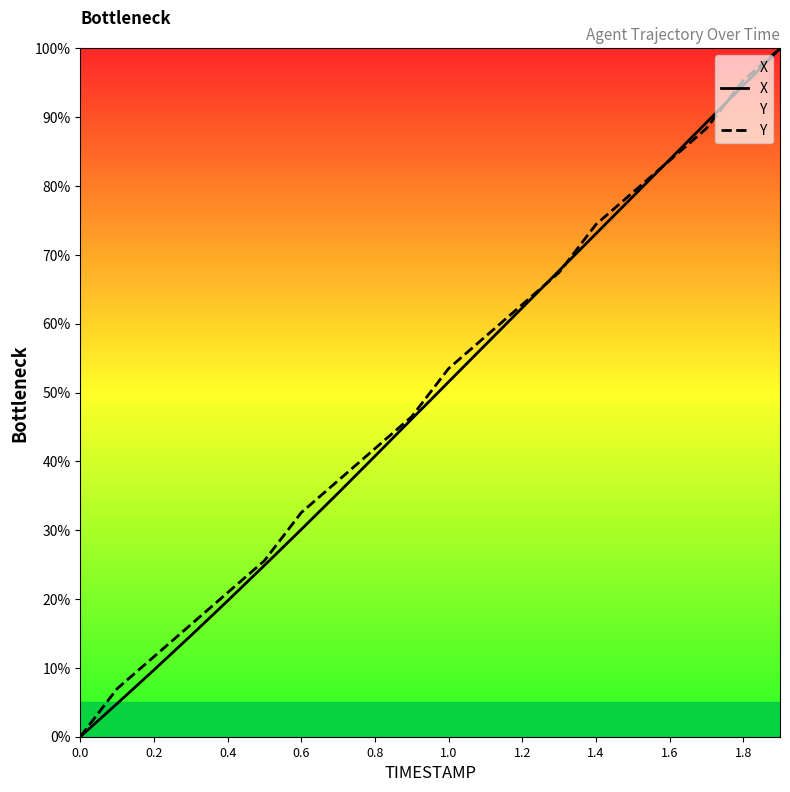

What is the highest value of the X series?

100.0